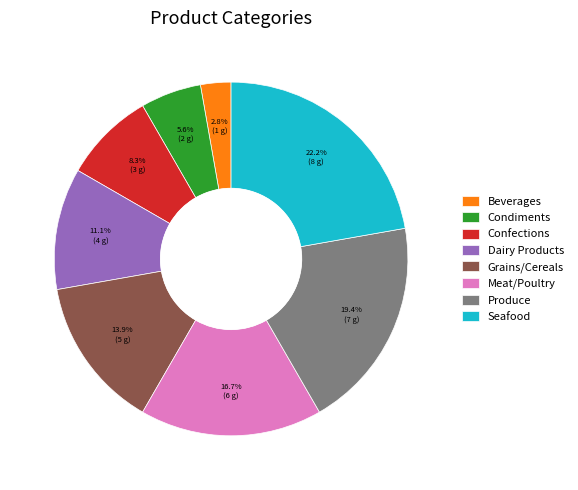

Which has a higher value, Beverages or Confections?

Confections